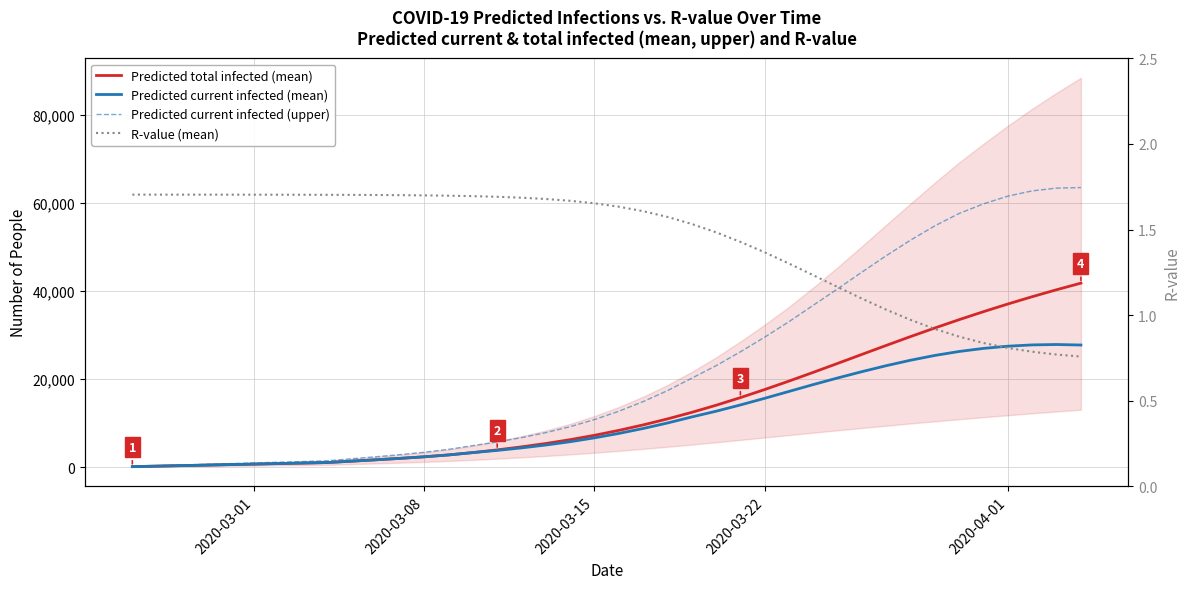

What is the value of the Predicted current infected (upper) point at the 29th from the left?

36779.0